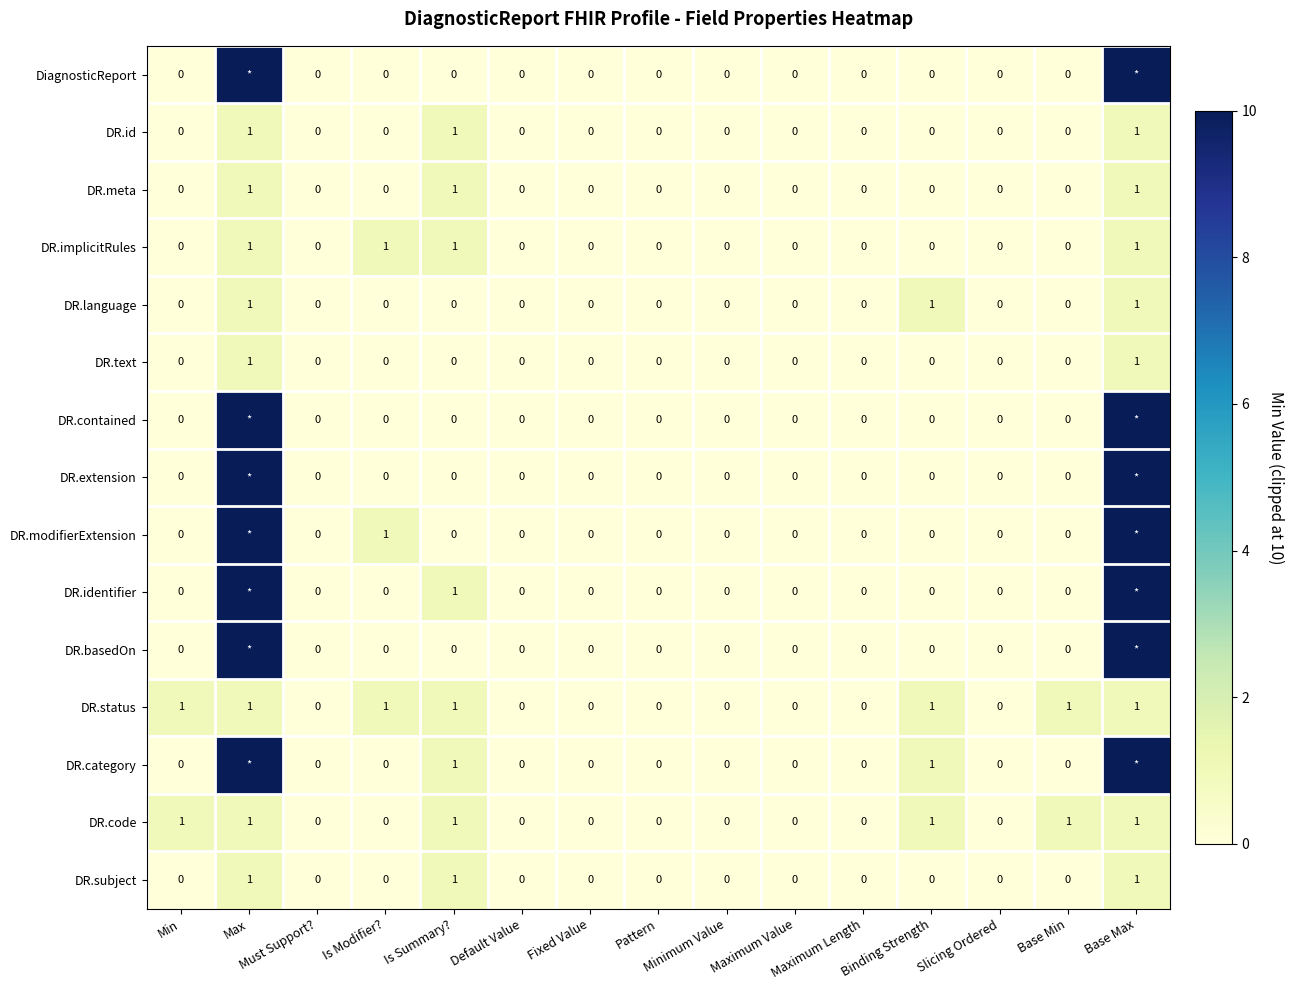

What is the sum of all DR.subject values?

3